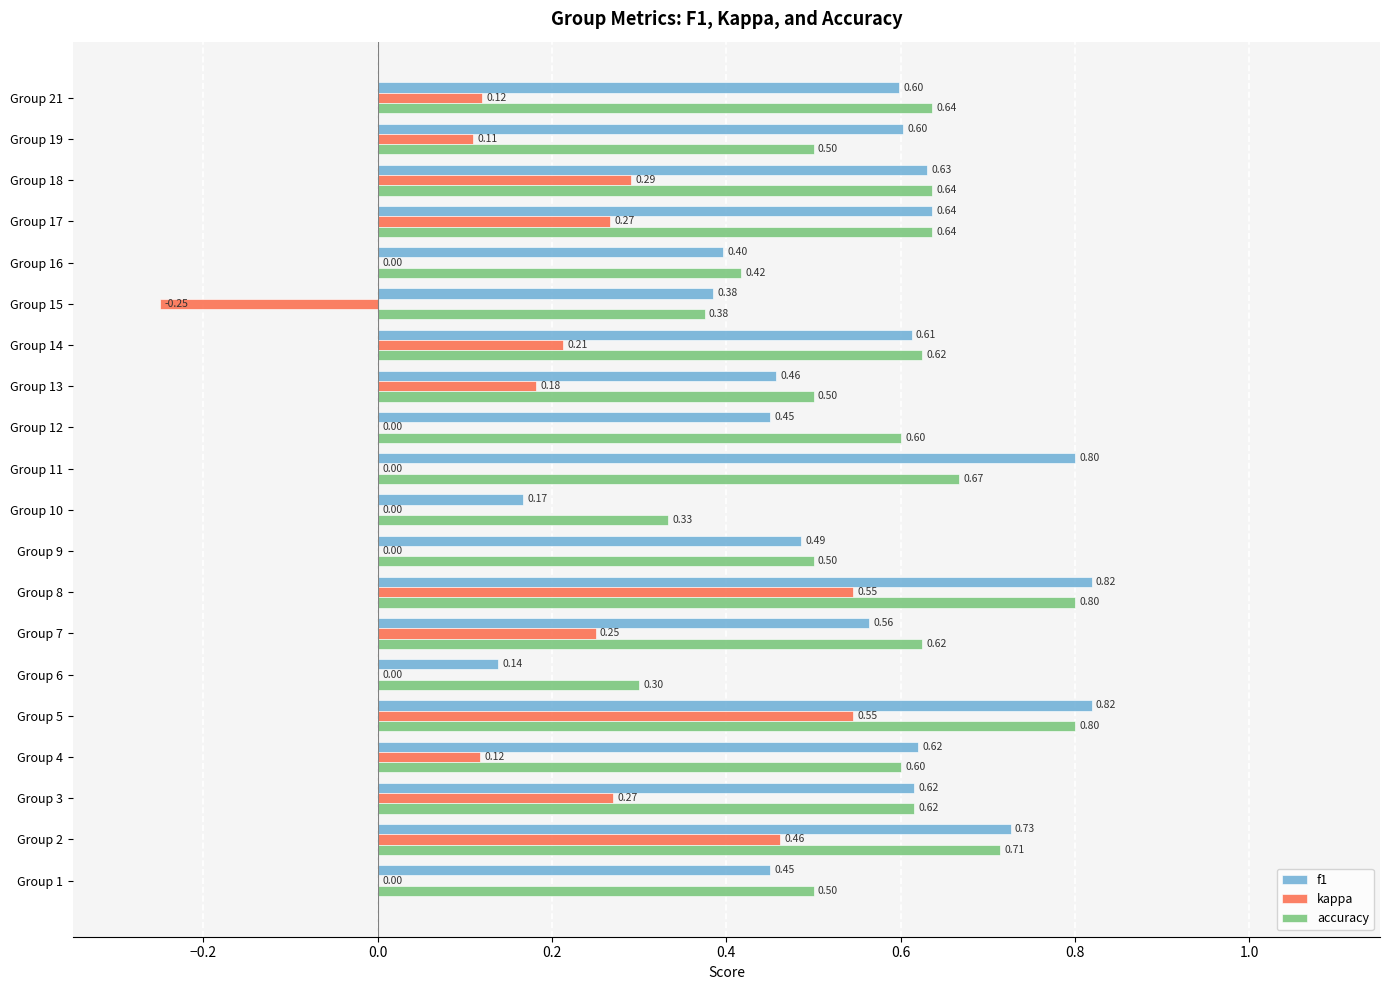

How many kappa values are between 0 and 1?

19